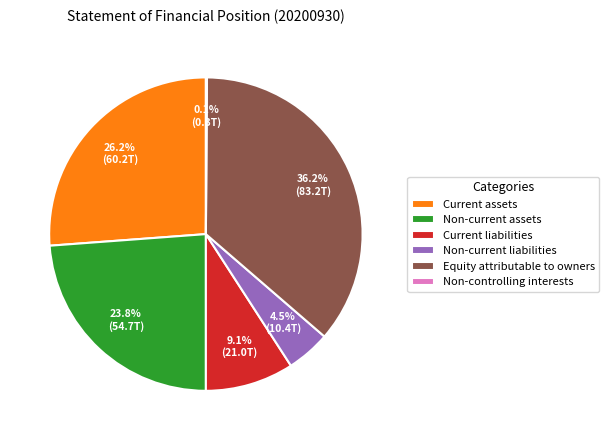

What is the largest slice in the pie chart?

Equity attributable to owners